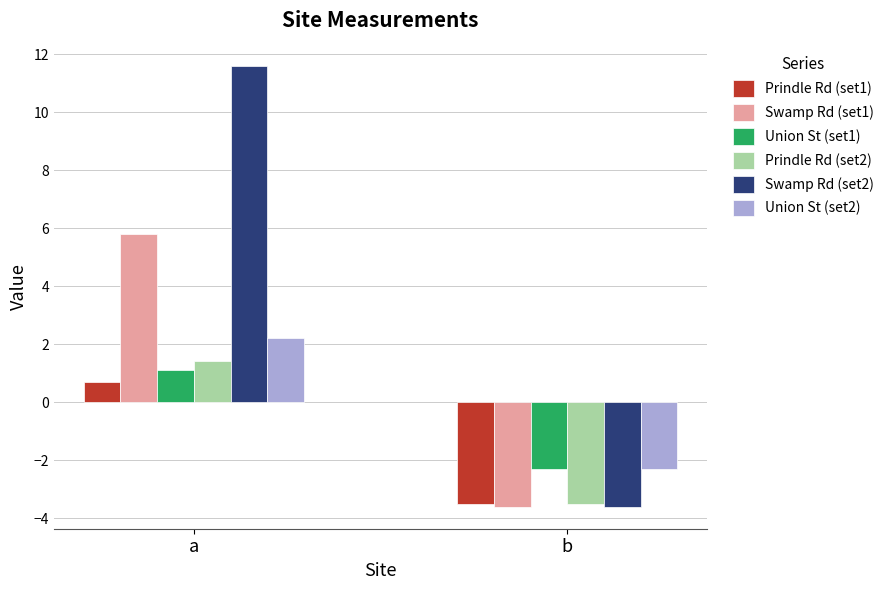

Where does the Prindle Rd (set1) series first go above 0?

a